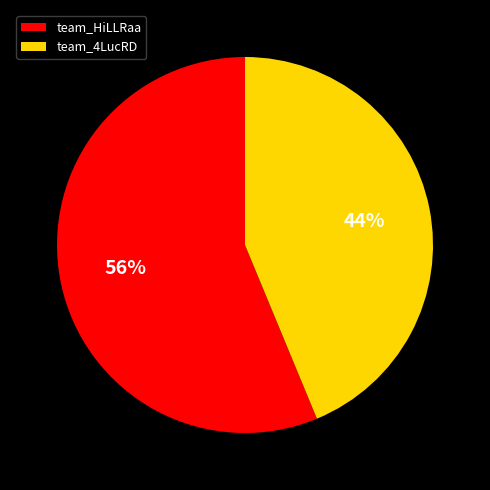

What is the ratio of the value at team_HiLLRaa to the value at team_4LucRD?

1.3